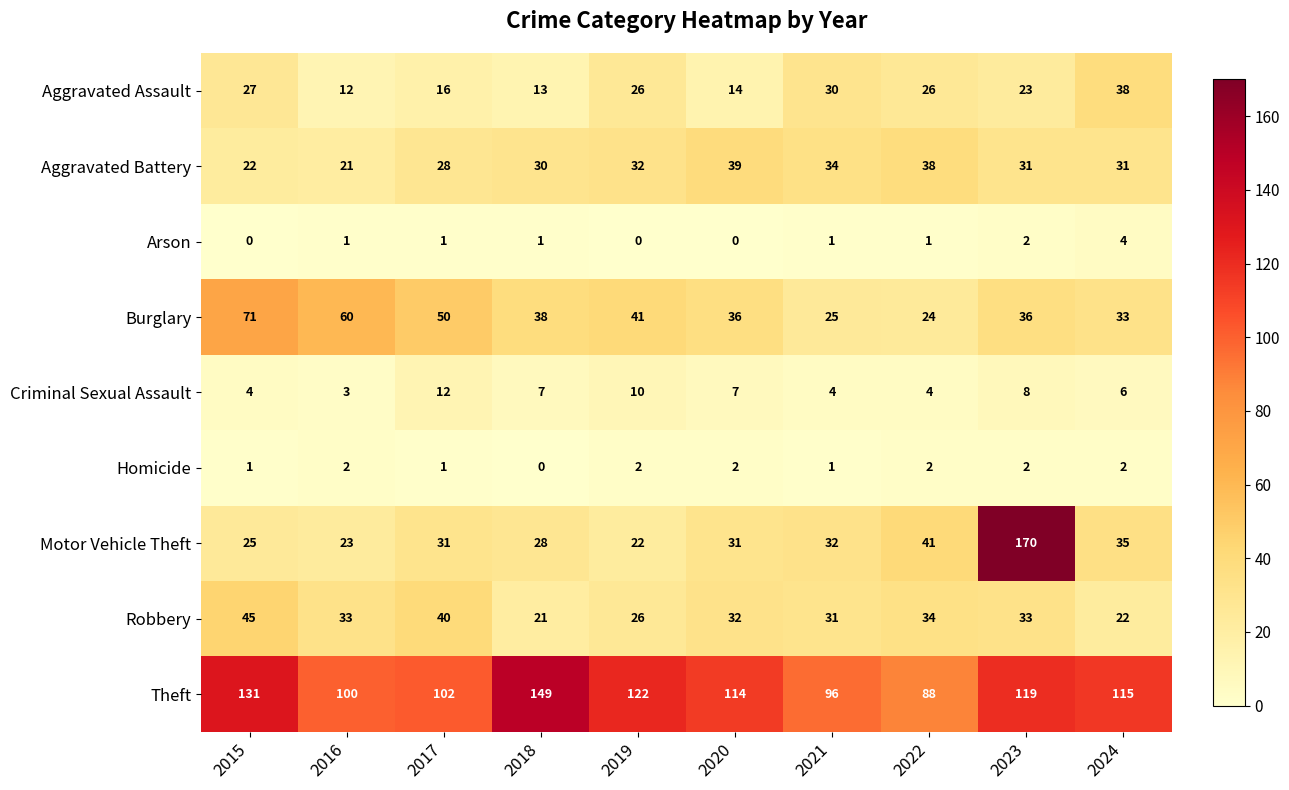

Rank the series by their maximum value, from highest to lowest.

Motor Vehicle Theft, Theft, Burglary, Robbery, Aggravated Battery, Aggravated Assault, Criminal Sexual Assault, Arson, Homicide